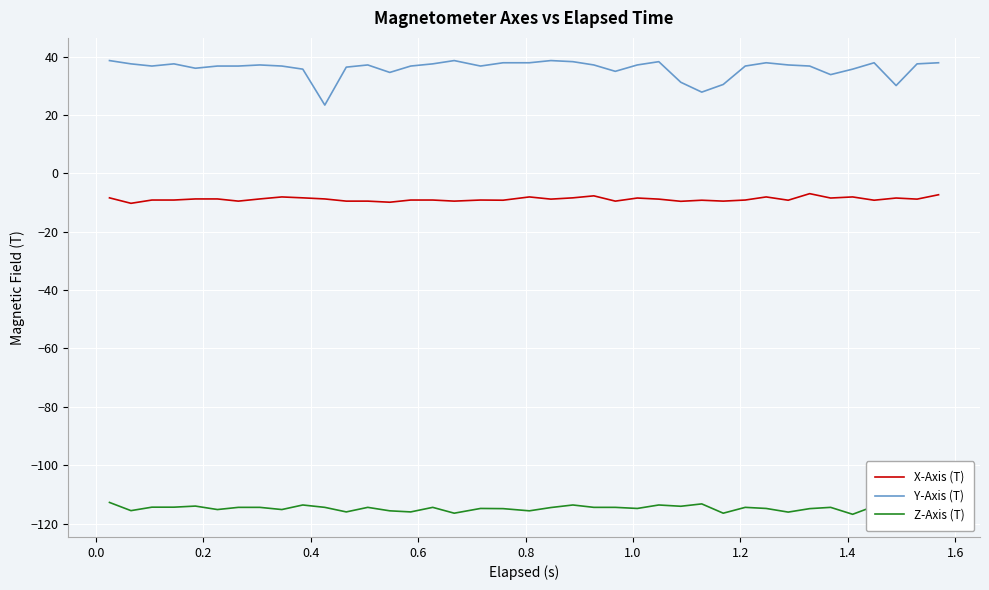

Rank the series by their average value, from lowest to highest.

Z-Axis (T), X-Axis (T), Y-Axis (T)